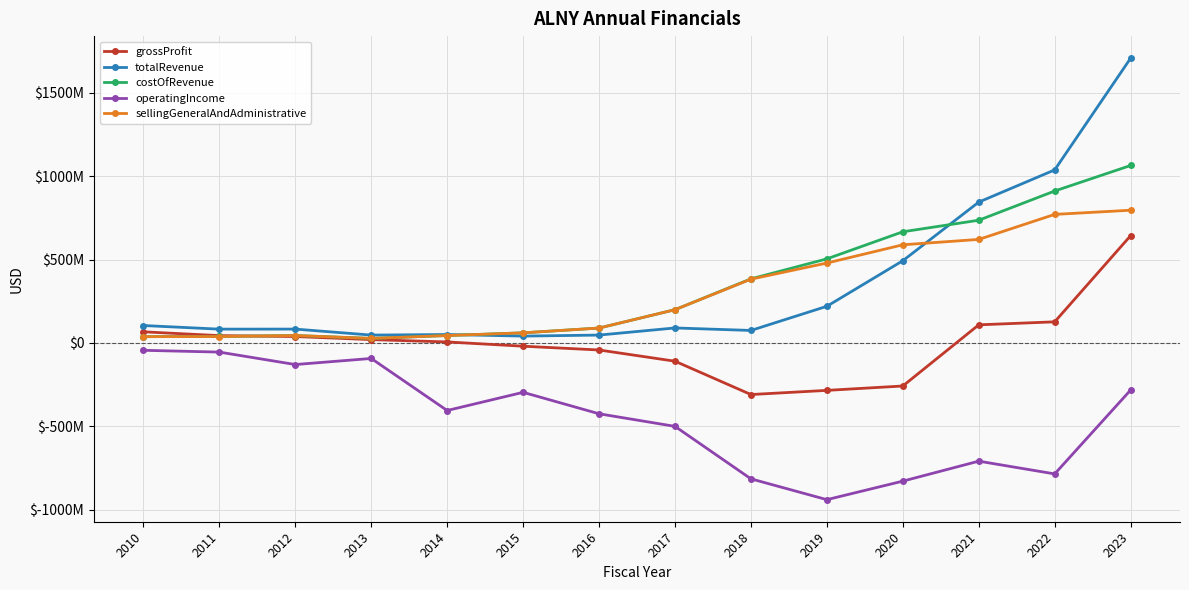

Does the chart have visible grid lines?

Yes